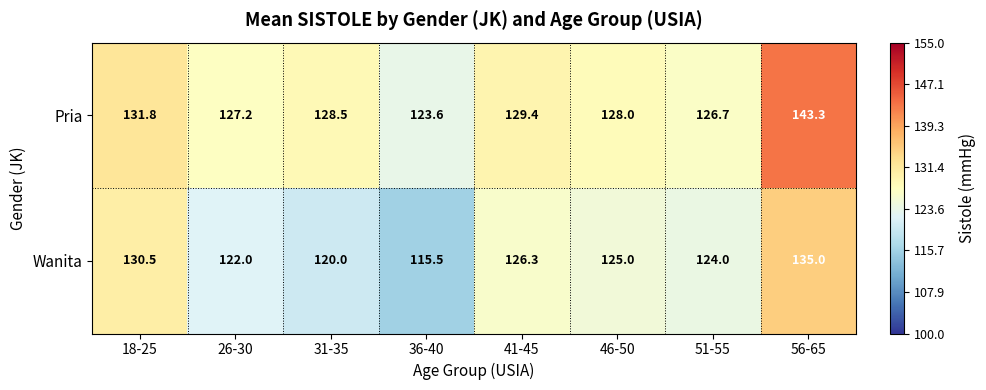

What is the sum of all Wanita values?

998.3